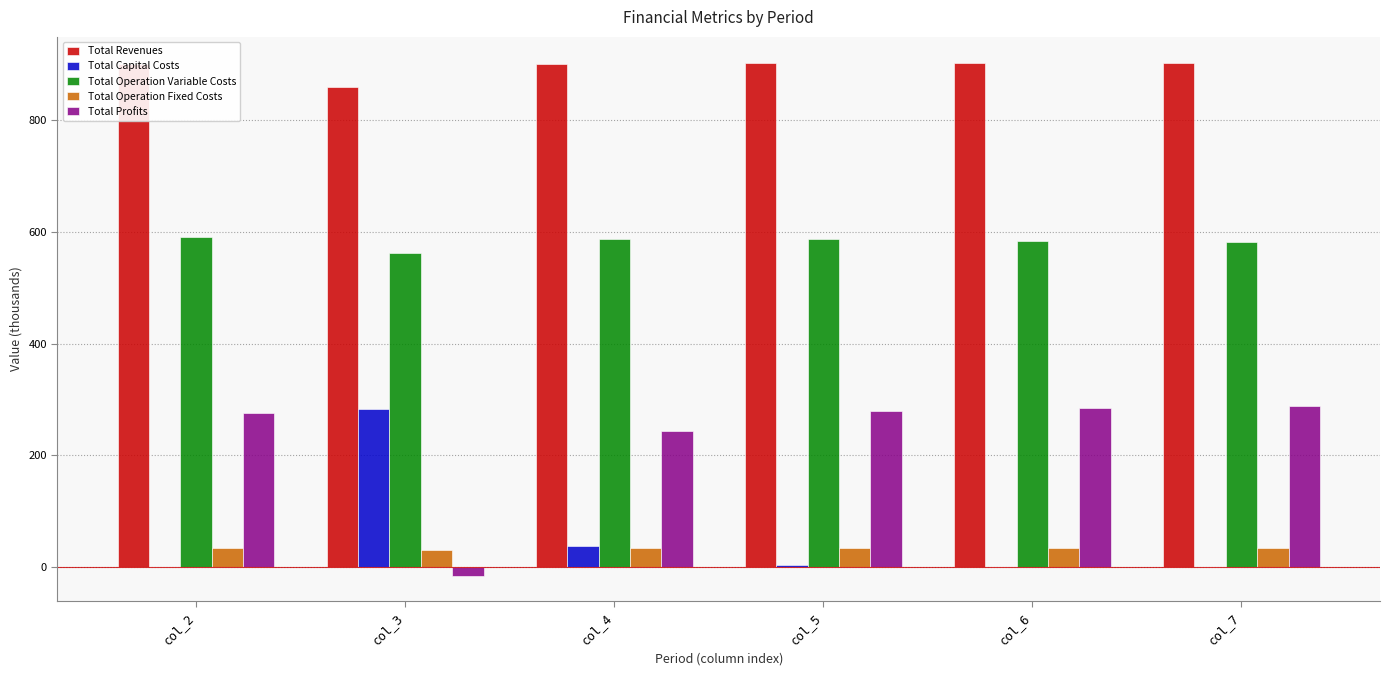

Where is Total Capital Costs nearest to the value 141?

col_4